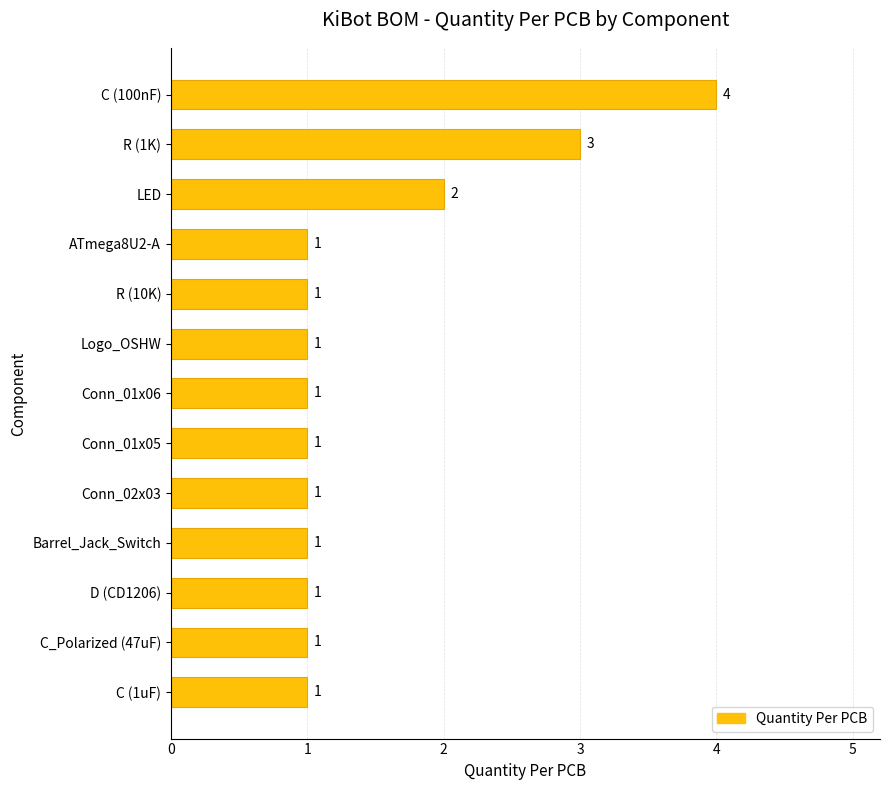

True or false: the data shows 1 at Conn_02x03.

True